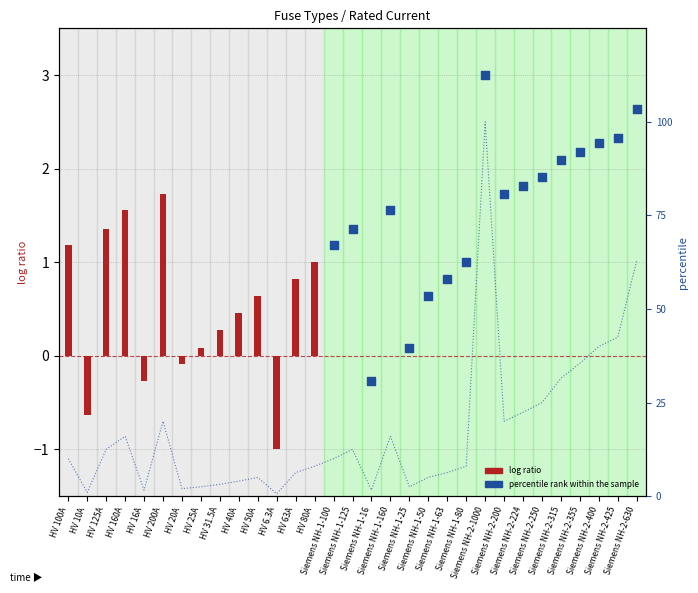

Approximately how many times larger is the value at HV 100A compared to Siemens NH-2-400?

0.2